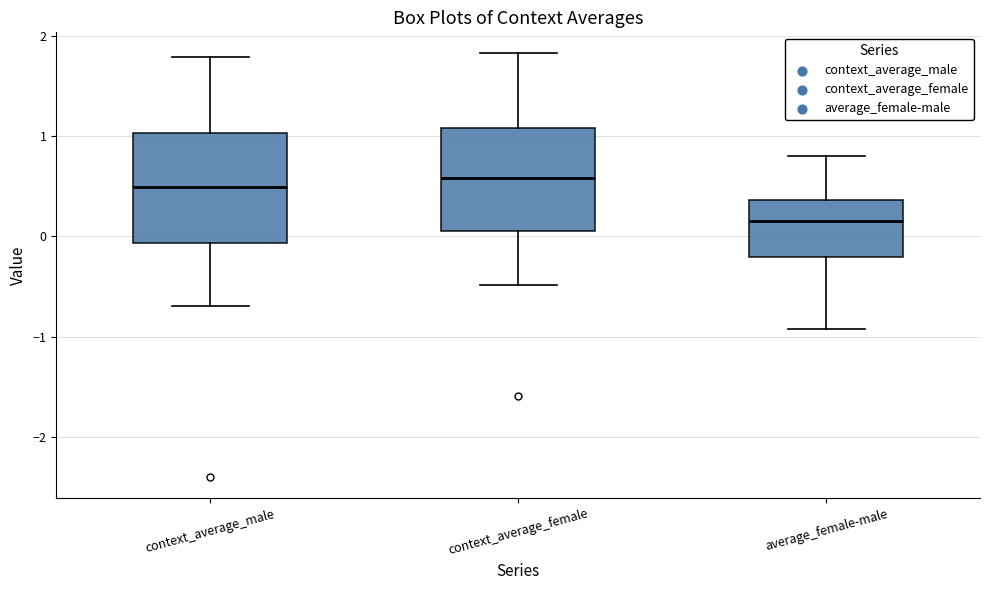

Reading left to right, read every box against the y-axis: the position of its median line, the range the box covers, and the ends of its whiskers. The values are not printed on the chart, so give them approximately, as read against the axis.

context_average_male: median 0.5, box -0.1 to 1.0, whiskers -0.7 to 1.8
context_average_female: median 0.6, box 0.1 to 1.1, whiskers -0.5 to 1.8
average_female-male: median 0.2, box -0.2 to 0.4, whiskers -0.9 to 0.8